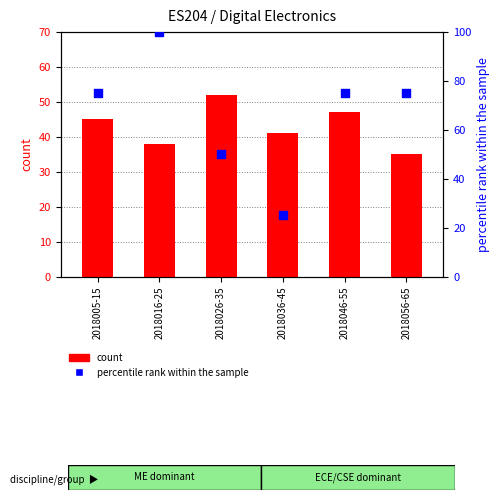

What is the total value across all series at 2018016-25?

138